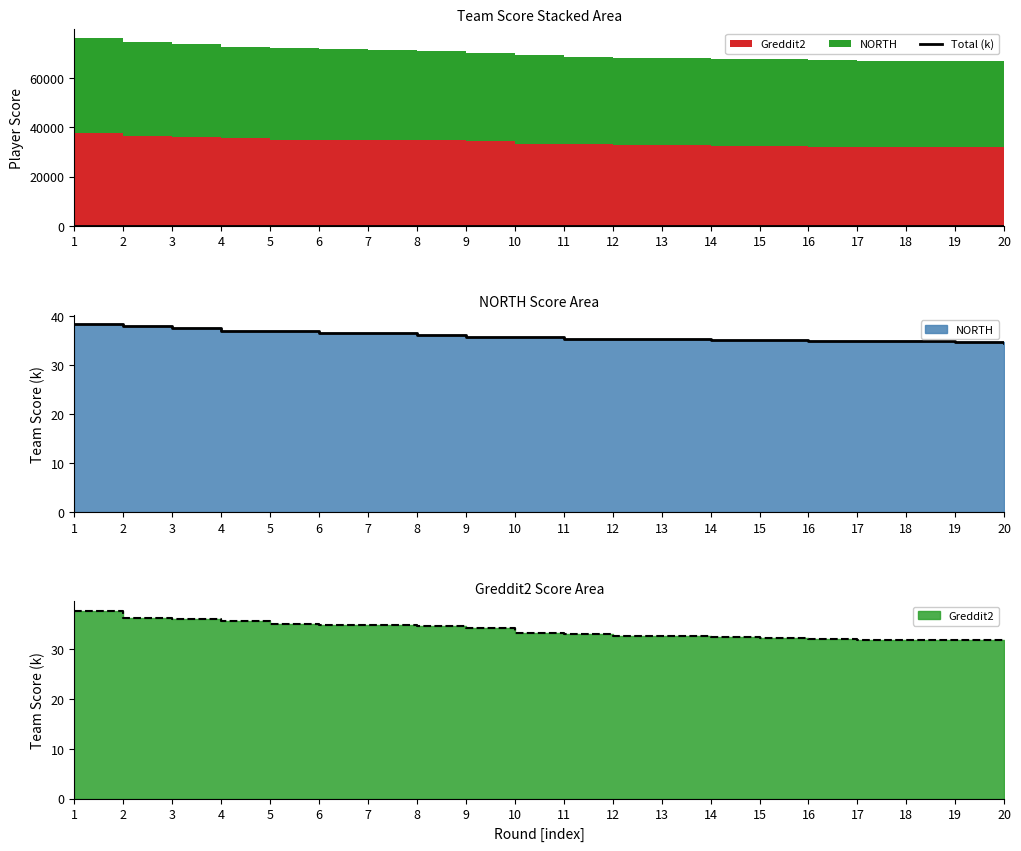

What value does the data have at 15?

67.5